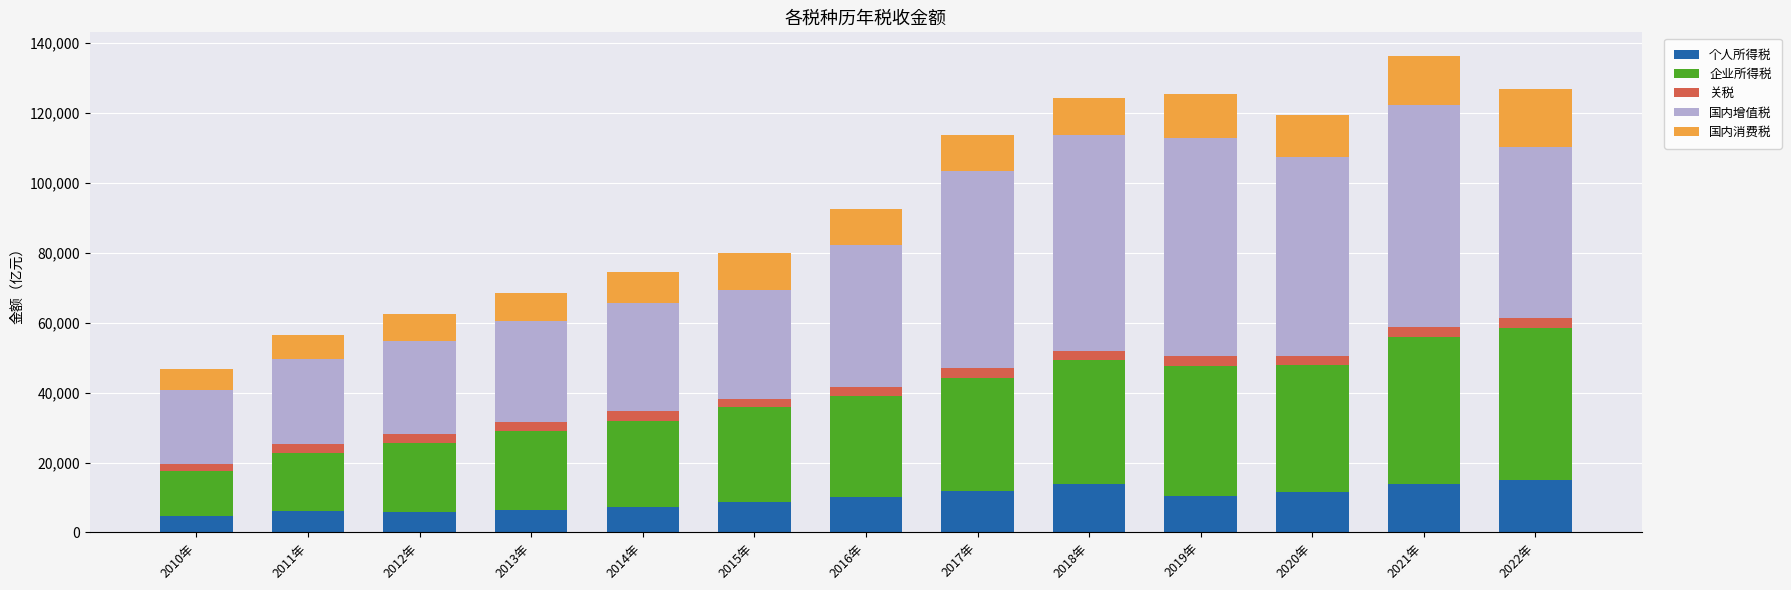

What are all the series names shown in the legend?

个人所得税, 企业所得税, 关税, 国内增值税, 国内消费税